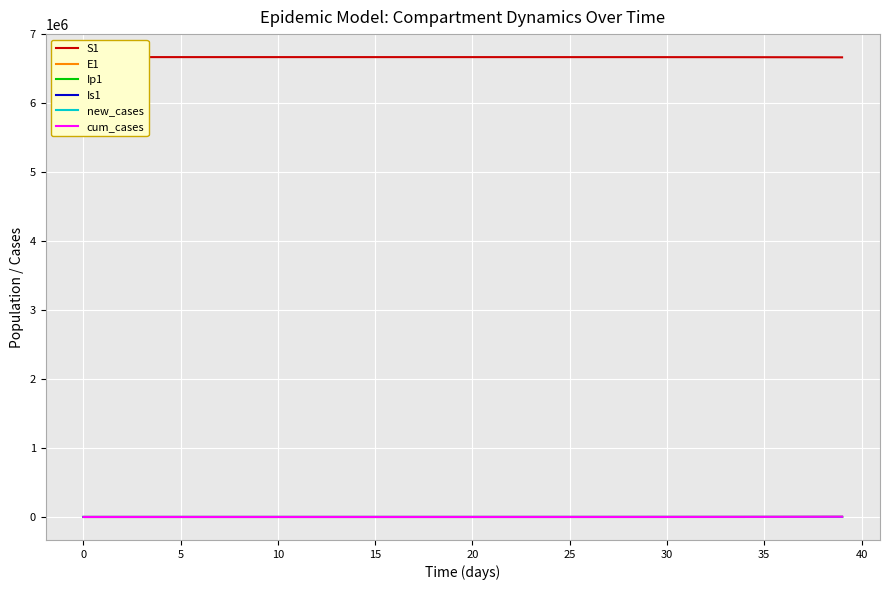

How many lines are shown in the chart?

6